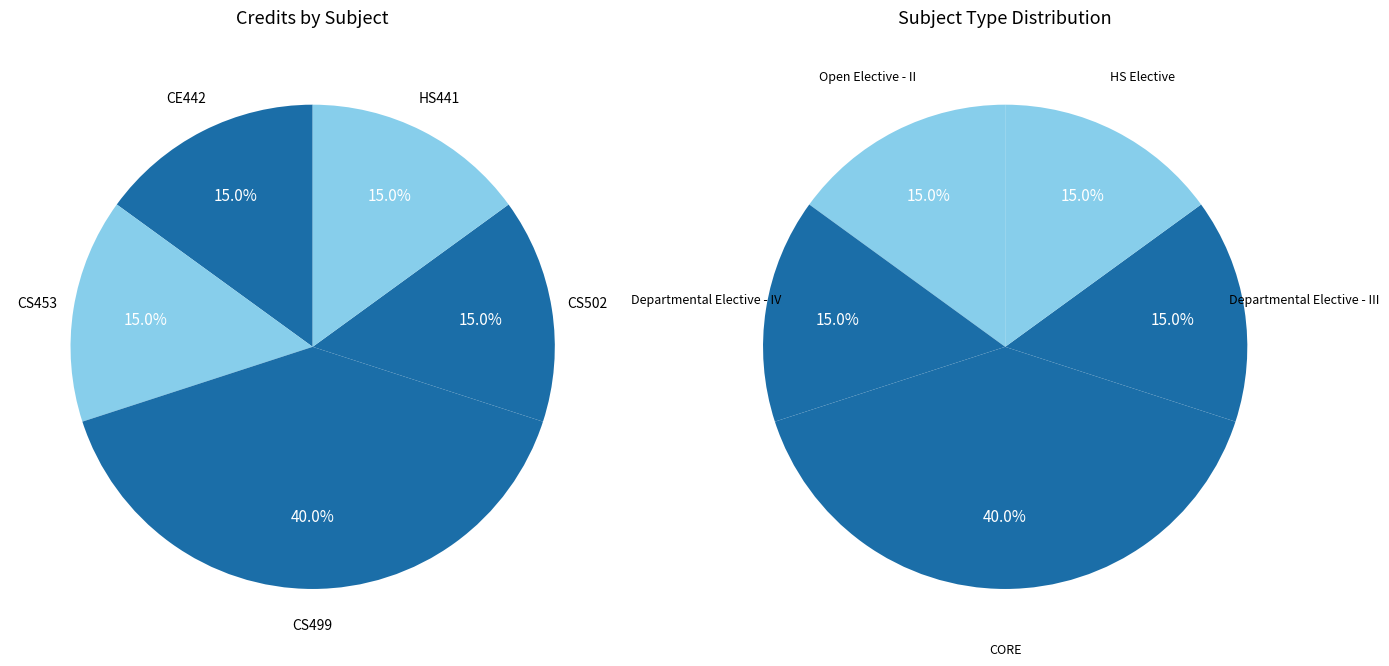

Does CS502 account for over 50% of the chart?

No